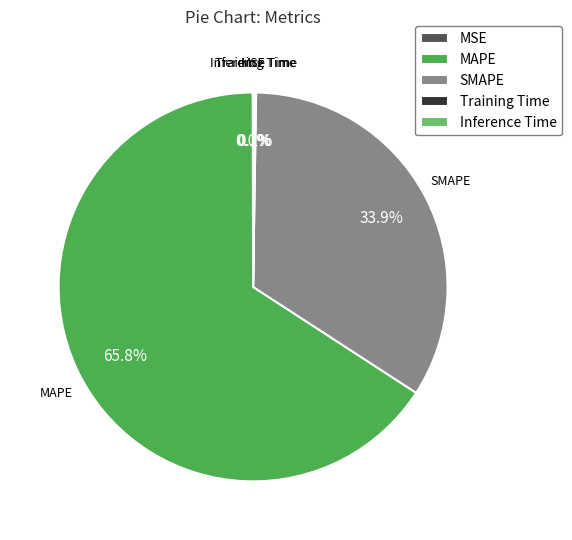

Which category has the biggest portion of the pie?

MAPE